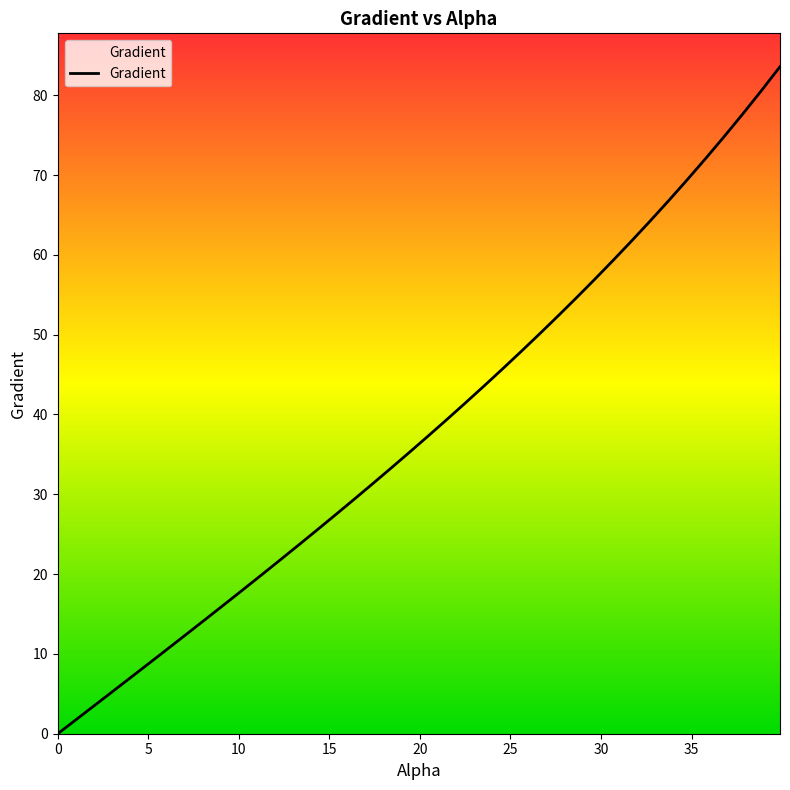

What is the maximum value shown in the chart?

83.6